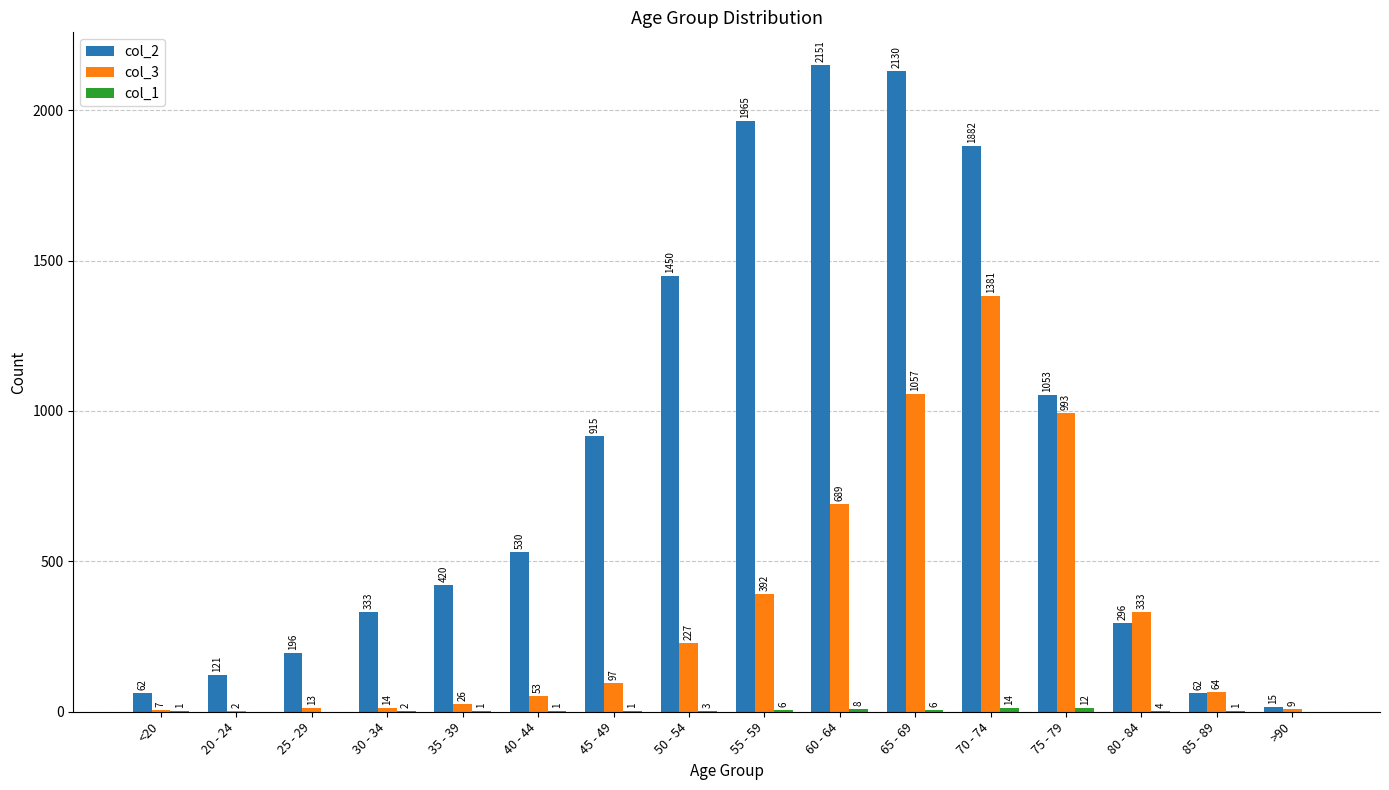

How many series are shown in this chart?

3